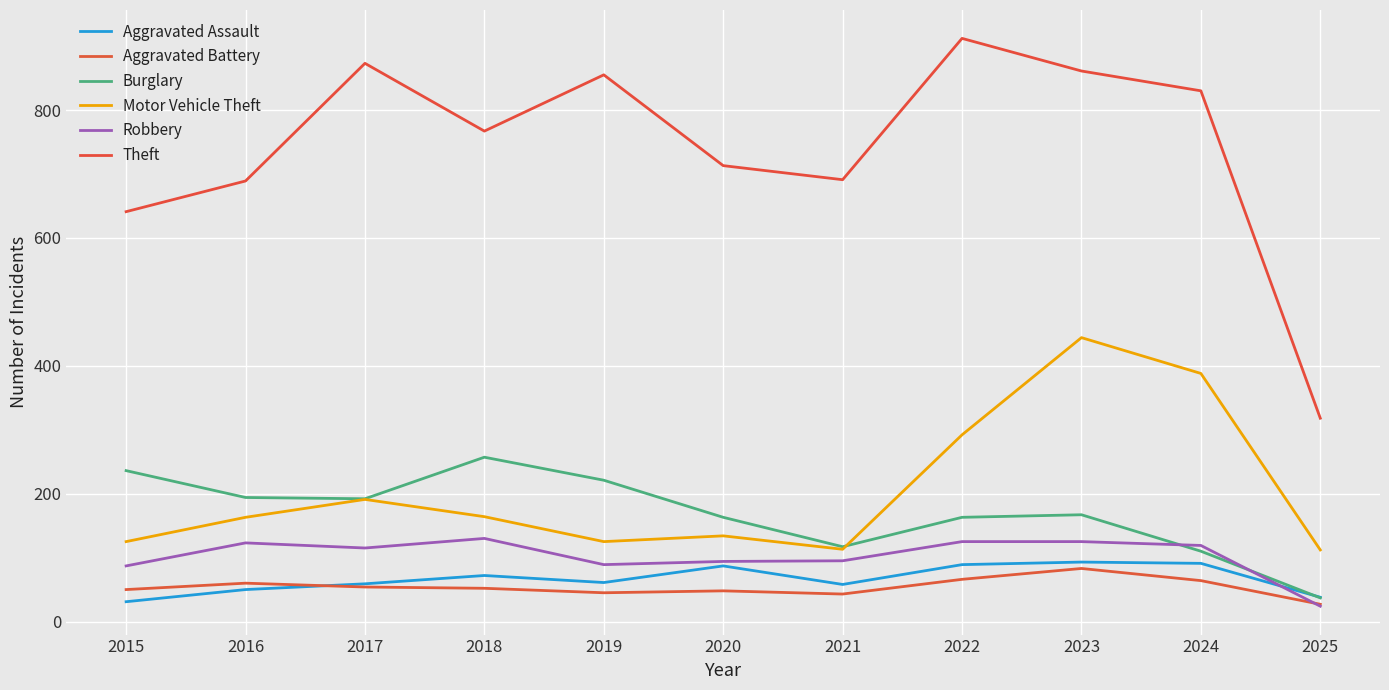

What is the difference between the maximum and second lowest values in the Robbery series?

43